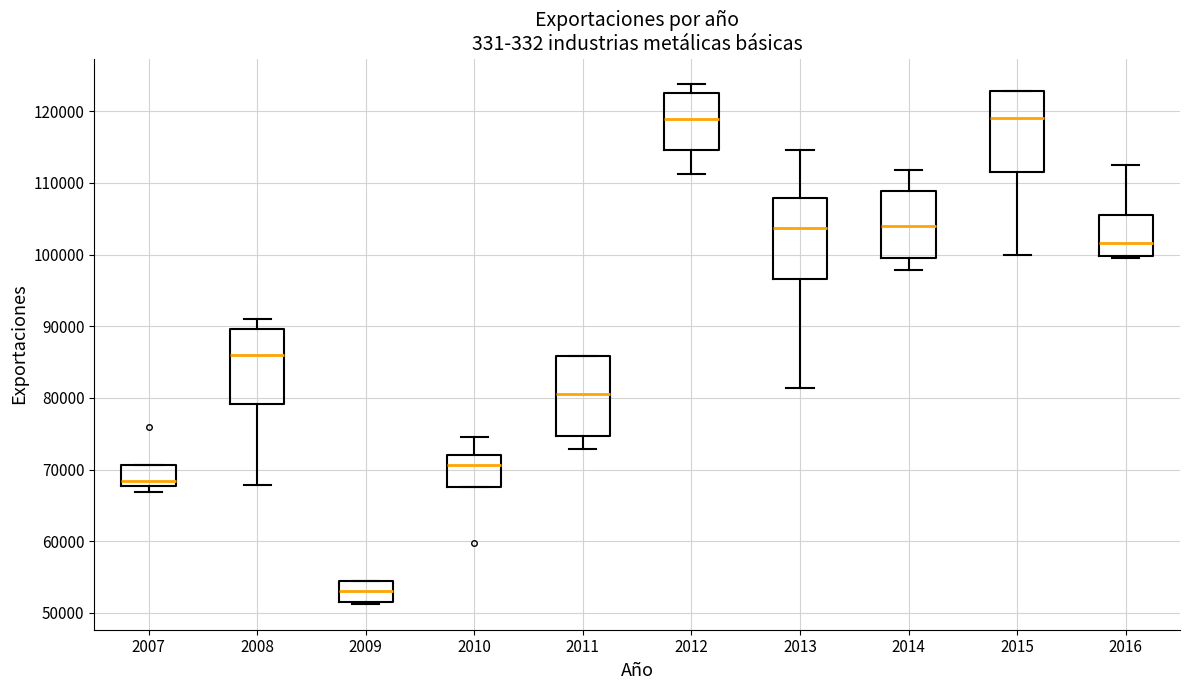

Reading left to right, transcribe this box plot: for each box, give where its median line is, the range the box spans, and where its two whiskers end, as read against the y-axis. The values are not printed on the chart, so give them approximately, as read against the axis.

2007: median 68000 (just above the box's lower edge), box 68000 to 71000, whiskers 67000 to 71000
2008: median 86000, box 79000 to 90000, whiskers 68000 to 91000
2009: median 53000, box 52000 to 54000, whiskers 51000 to 54000
2010: median 71000, box 68000 to 72000, whiskers 68000 to 75000
2011: median 81000, box 75000 to 86000, whiskers 73000 to 86000
2012: median 119000, box 115000 to 123000, whiskers 111000 to 124000
2013: median 104000, box 97000 to 108000, whiskers 81000 to 115000
2014: median 104000, box 100000 to 109000, whiskers 98000 to 112000
2015: median 119000, box 112000 to 123000, whiskers 100000 to 123000
2016: median 102000, box 100000 to 106000, whiskers 99000 to 113000